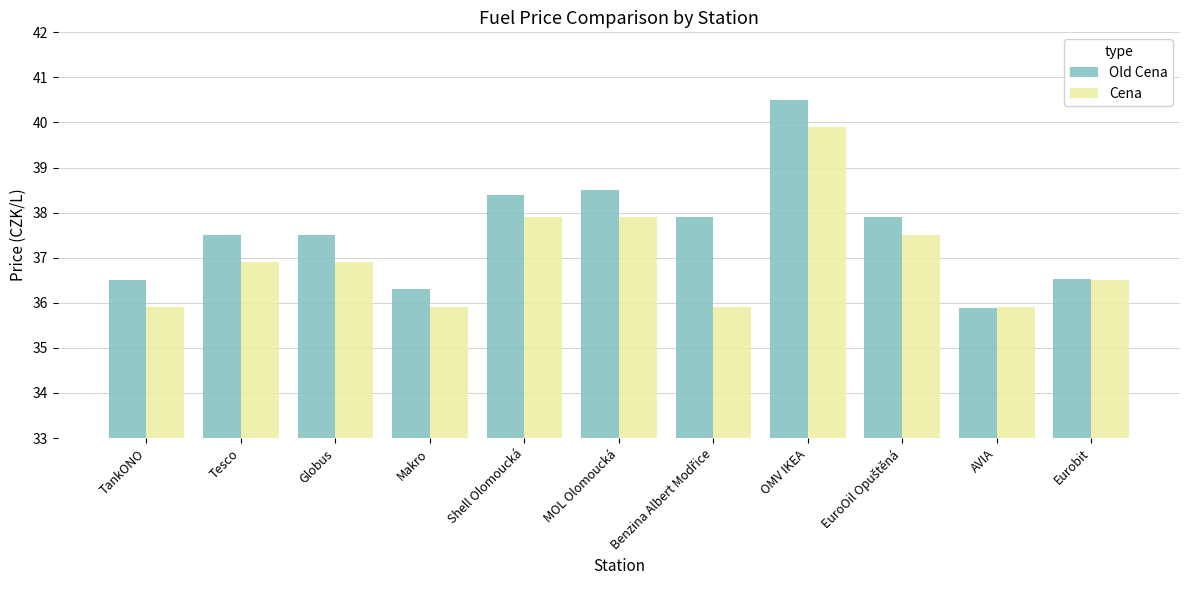

The value of Old Cena at AVIA is 24.0. True or false?

False